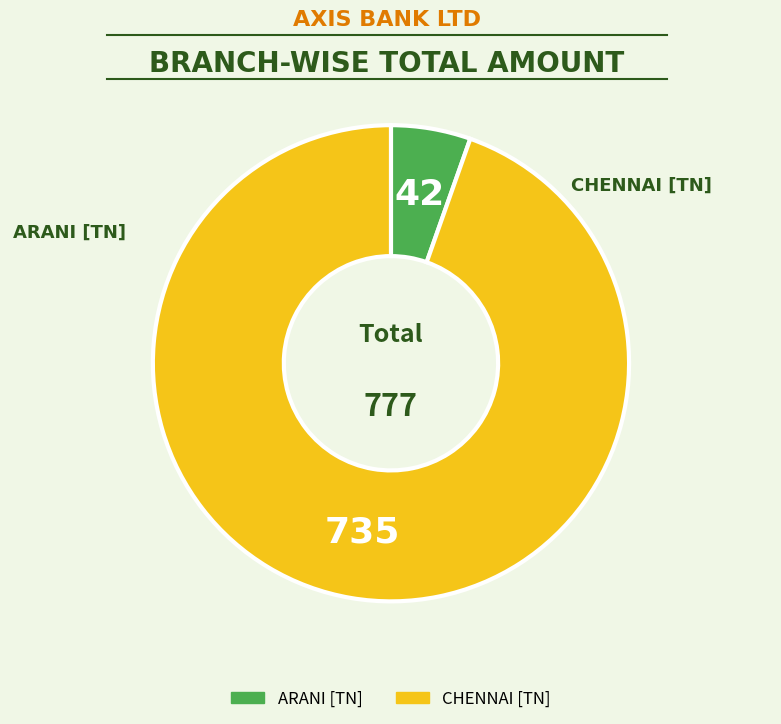

Do CHENNAI [TN] and ARANI [TN] together represent more than half of the pie?

Yes